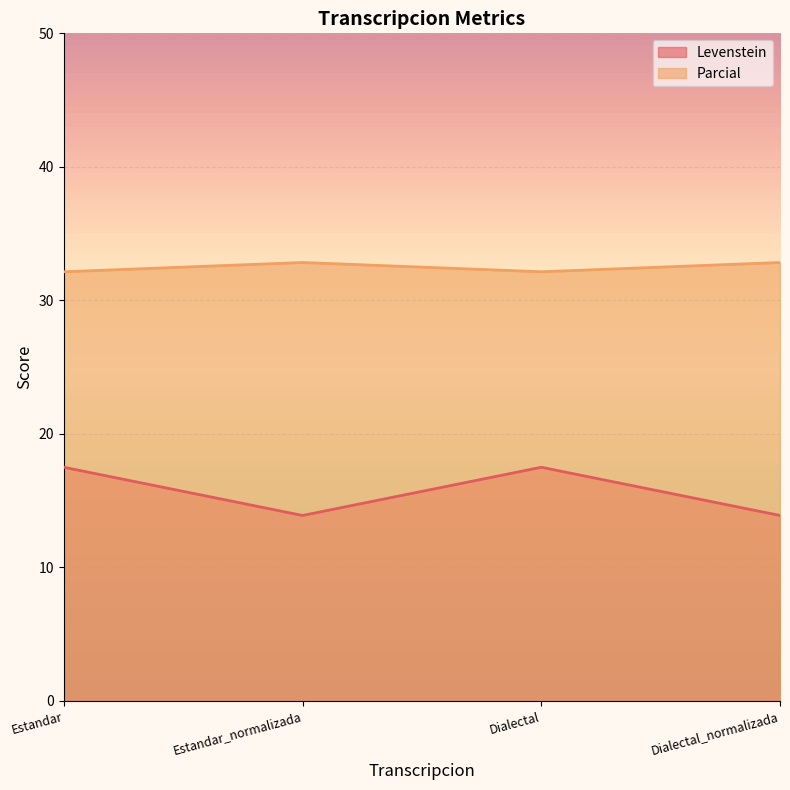

Reading right to left, list all the values displayed in this chart.

Levenstein: 13.9	17.5	13.9	17.5
Parcial: 32.8	32.1	32.8	32.1